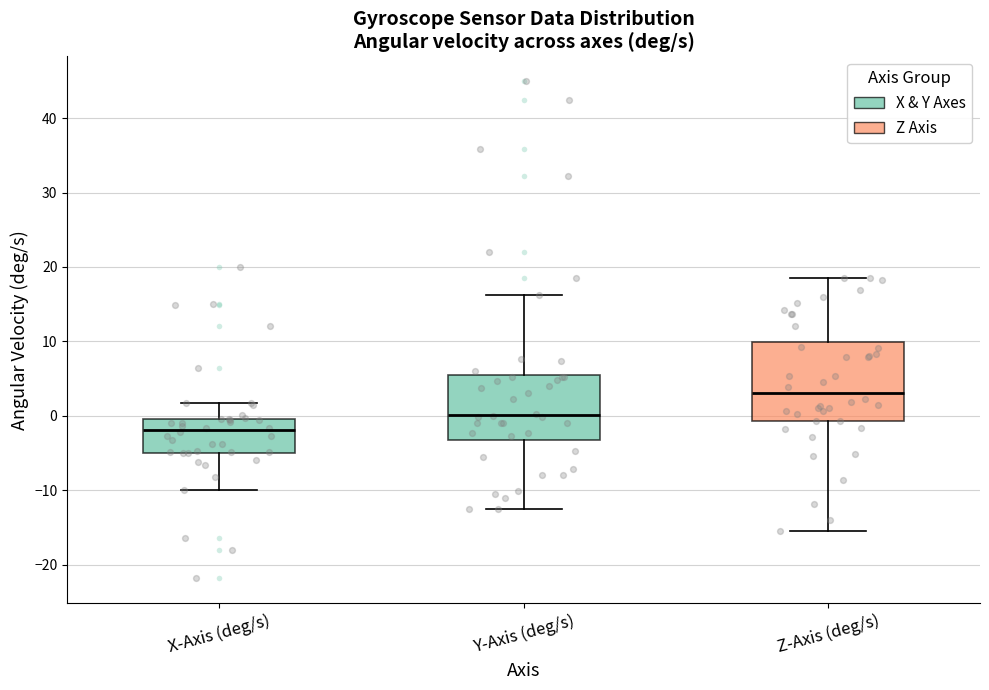

Which box is the tallest, from its lower edge to its upper edge?

Z-Axis (deg/s)